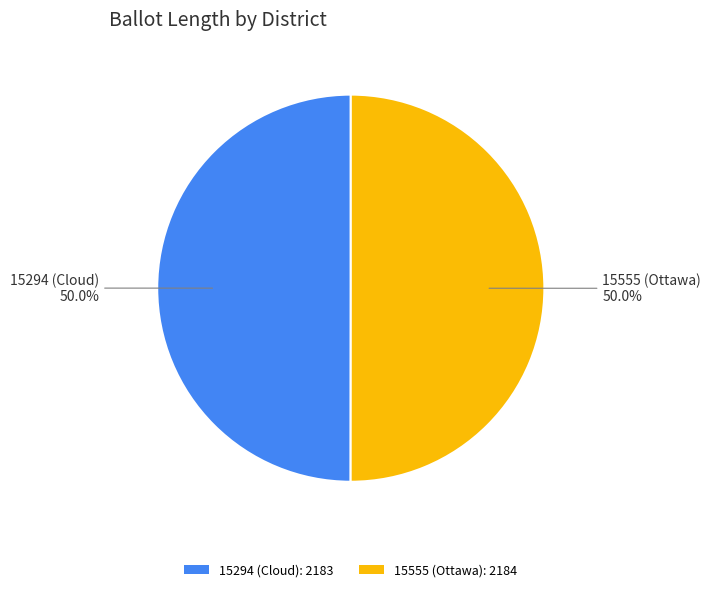

What is the ratio of the value at 15294 (Cloud): 2183 to the value at 15555 (Ottawa): 2184?

1.0